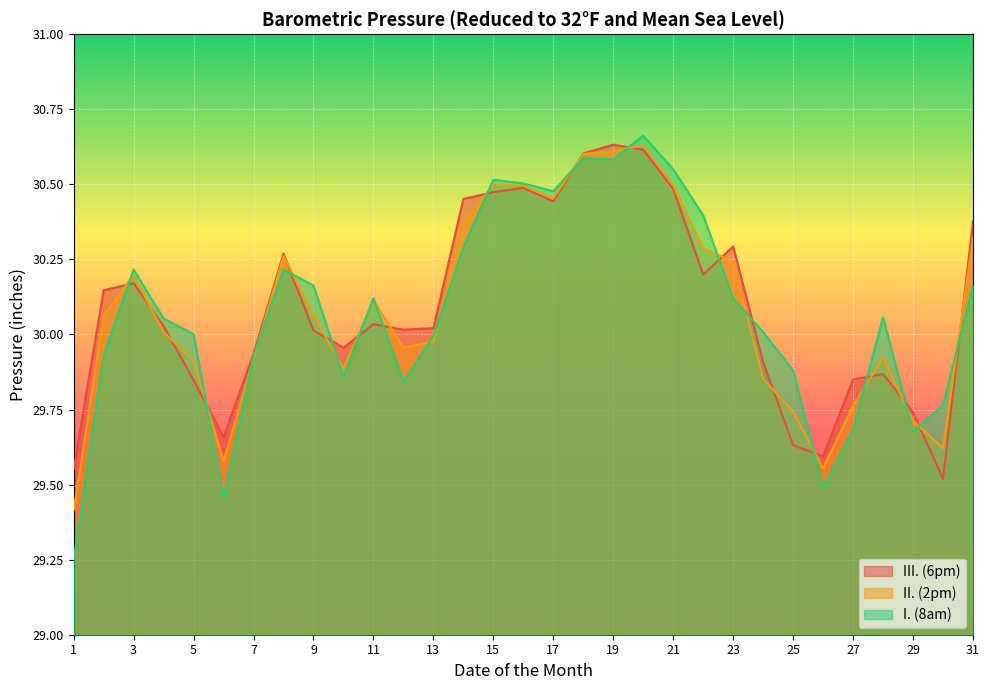

In I. (8am), how many points are lower than both neighbors (excluding endpoints)?

7